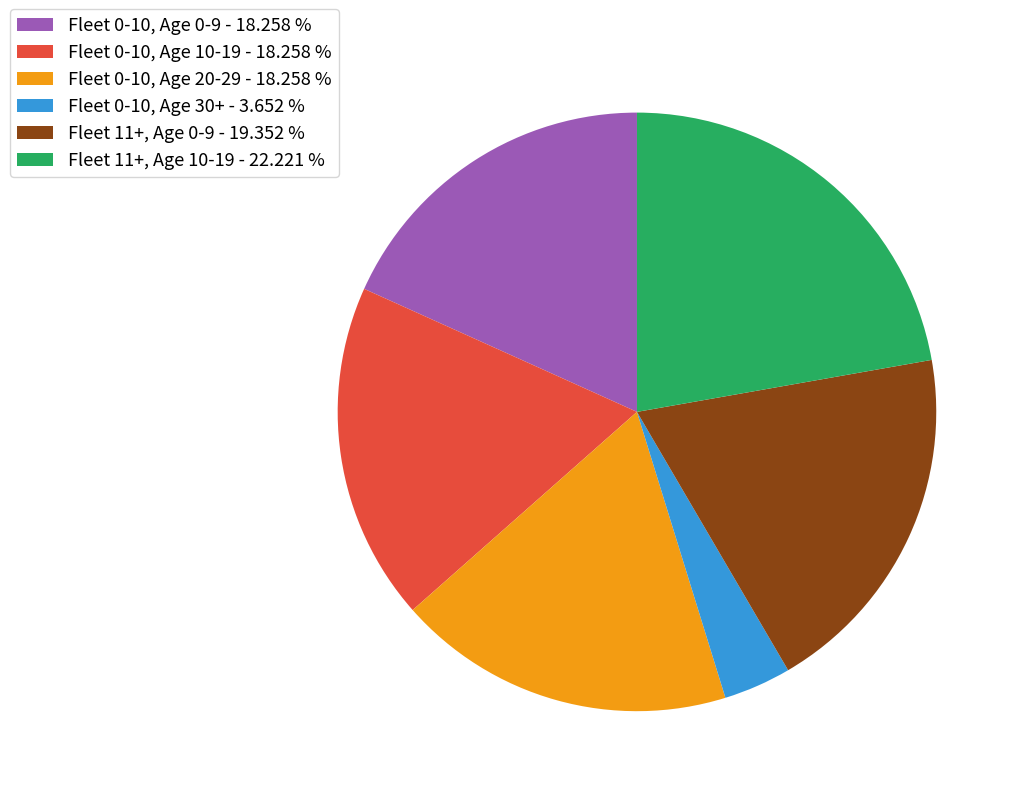

Does Fleet 0-10, Age 30+ - 3.652 % account for over 50% of the chart?

No